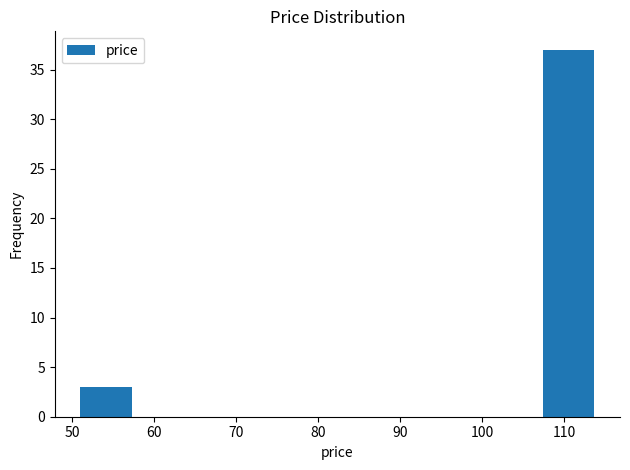

Reading left to right, transcribe this chart: for each bar, give the range it covers on the x-axis and its height. Neither the bar edges nor the heights are printed on the chart, so give them approximately, as read against the axes.

51 to 57: 3
57 to 64: 0
64 to 70: 0
70 to 76: 0
76 to 82: 0
82 to 89: 0
89 to 95: 0
95 to 101: 0
101 to 107: 0
107 to 114: 37